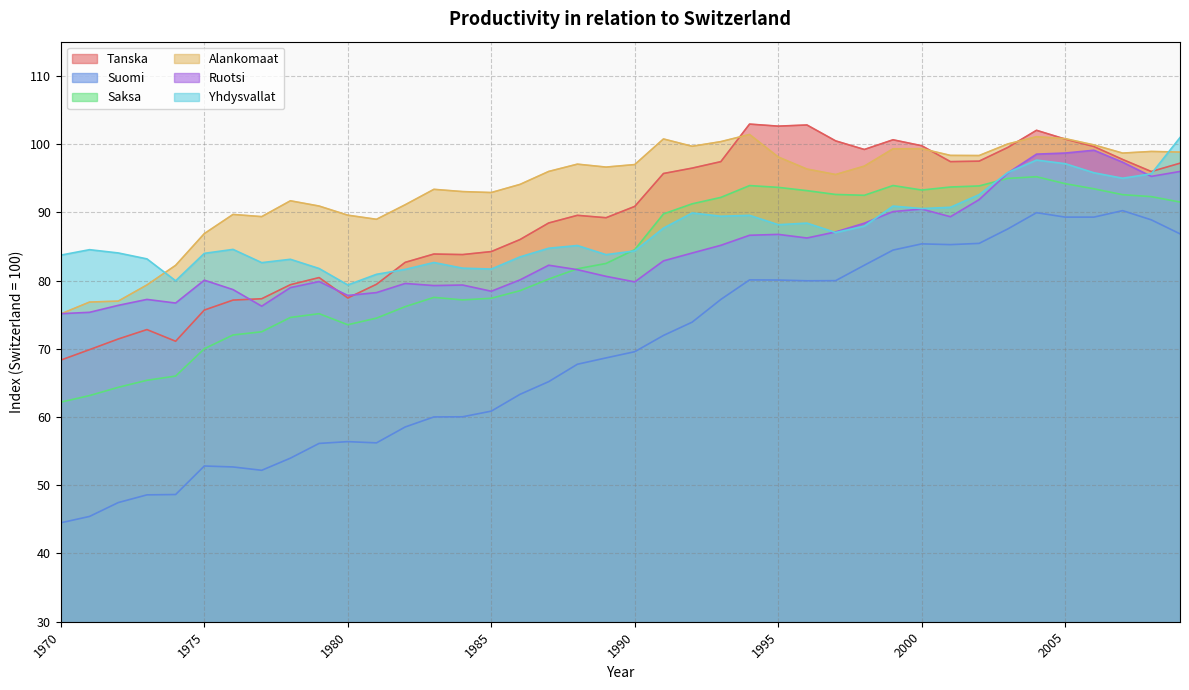

Rank the categories by Alankomaat value from highest to lowest.

1994, 2004, 2005, 1991, 1993, 2003, 2006, 1992, 2000, 1999, 2008, 2009, 2007, 2001, 2002, 1995, 1988, 1990, 1998, 1989, 1996, 1987, 1997, 1986, 1983, 1984, 1985, 1978, 1982, 1979, 1976, 1980, 1977, 1981, 1975, 1974, 1973, 1972, 1971, 1970